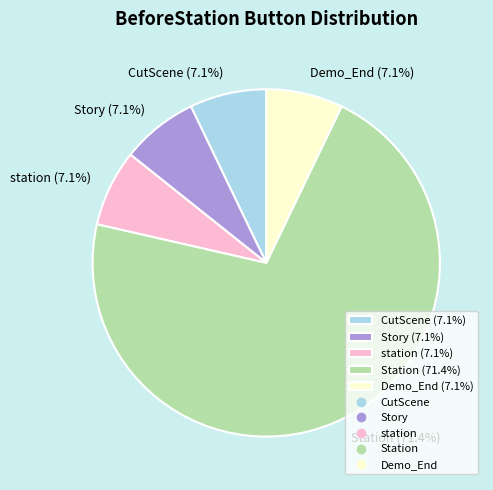

What is the ratio of the value at CutScene to the value at Station?

0.1